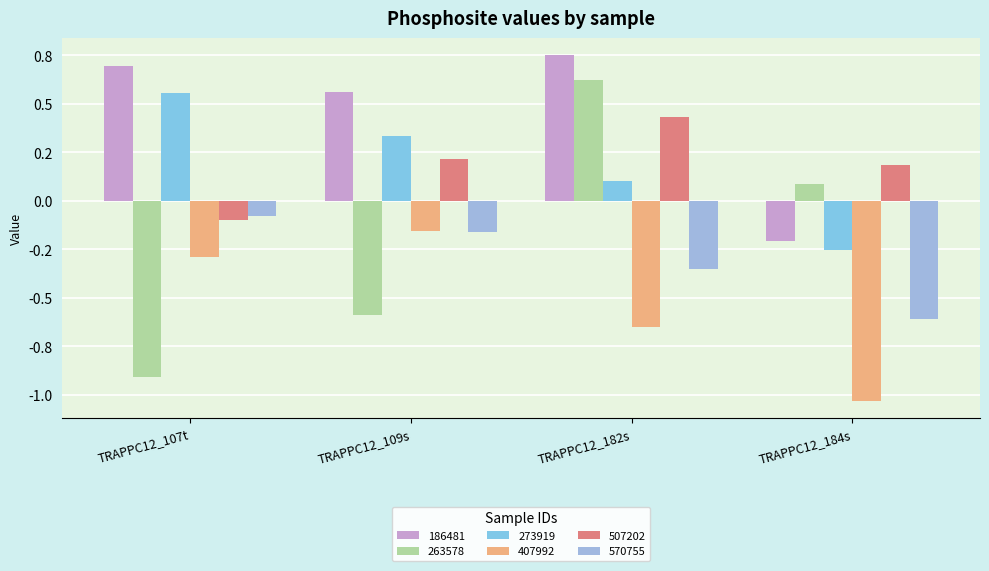

What are all the series names shown in the legend?

186481, 263578, 273919, 407992, 507202, 570755